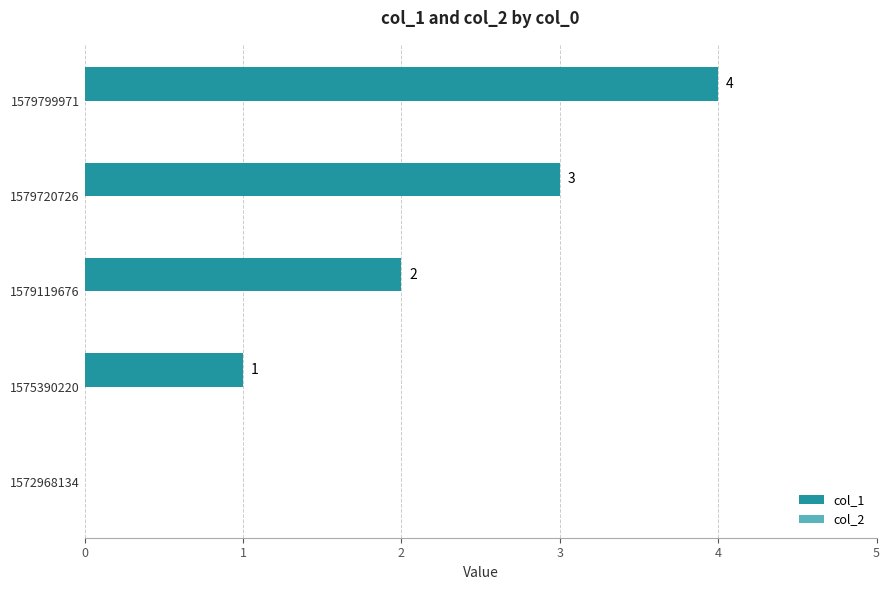

Where is the data nearest to the value 2?

1579119676